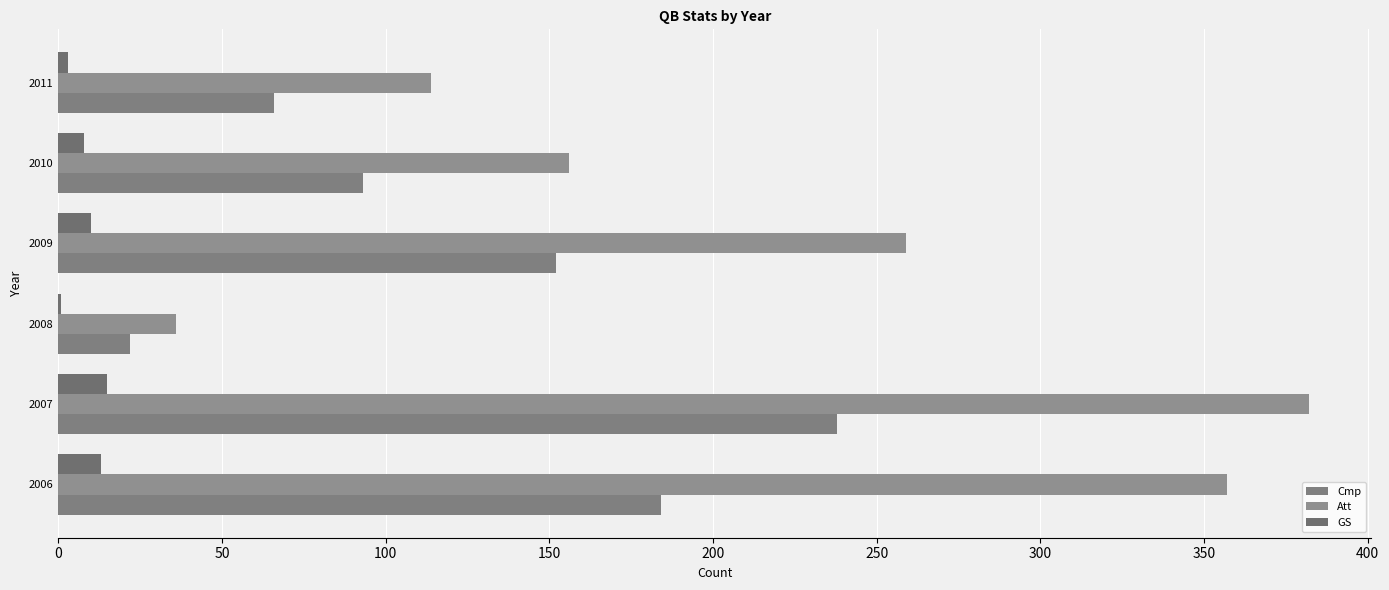

Count the number of data series in this chart.

3